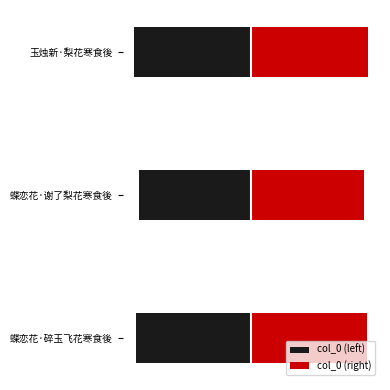

What are all the series names shown in the legend?

col_0 (left), col_0 (right)